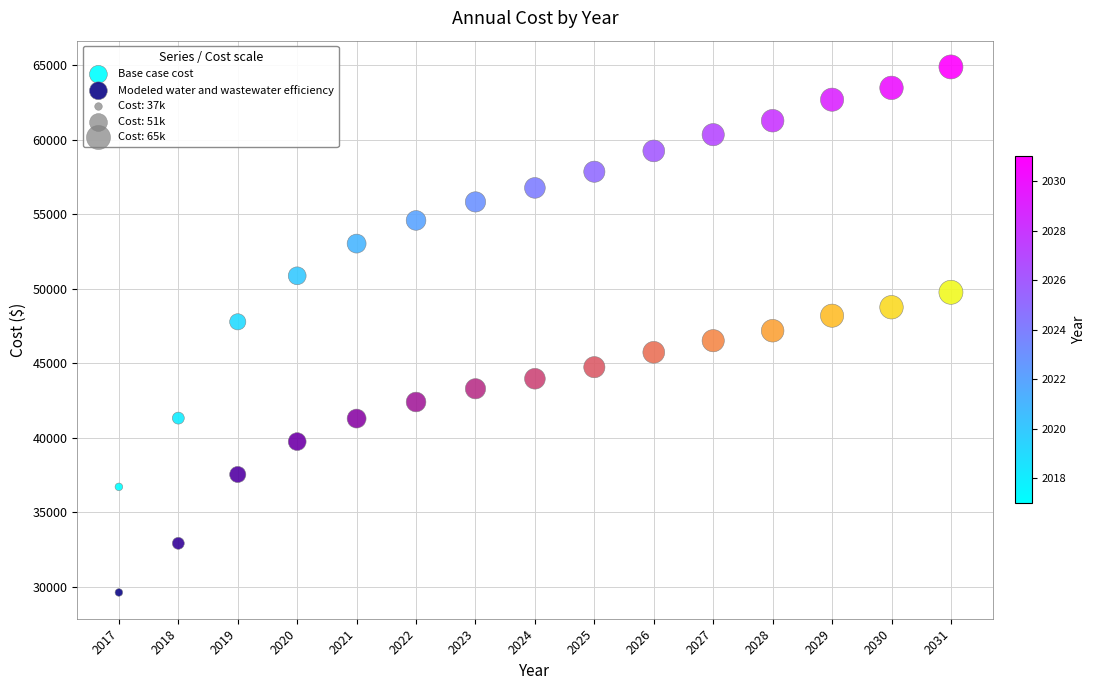

Which series reaches the maximum Y coordinate?

Base case cost